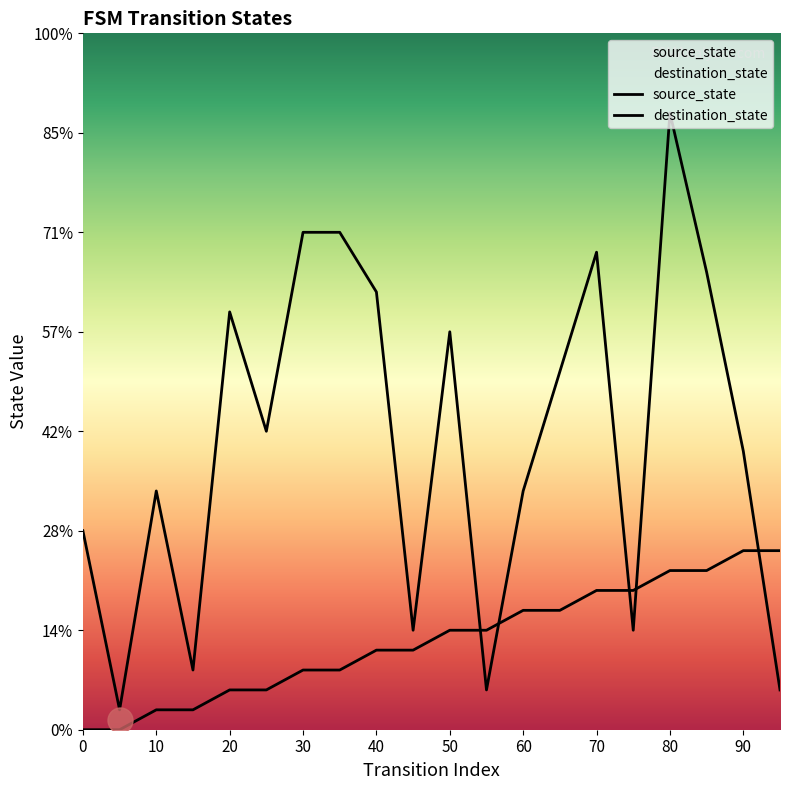

What is the difference between the second highest and second lowest values in the source_state series?

9